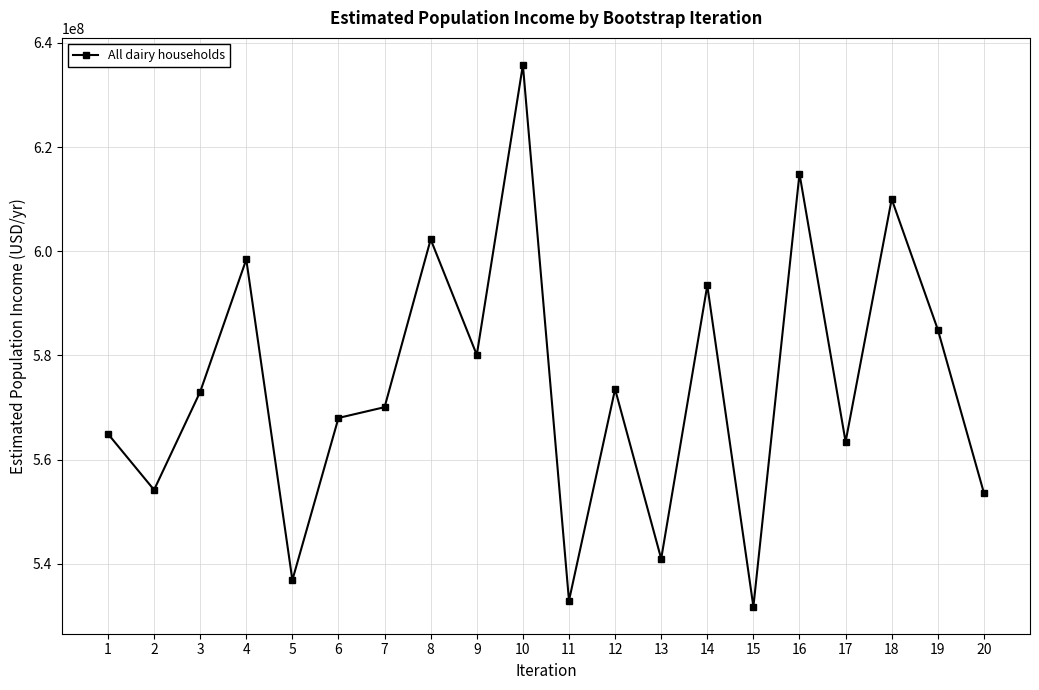

What is the approximate value at 12?

573534977.7